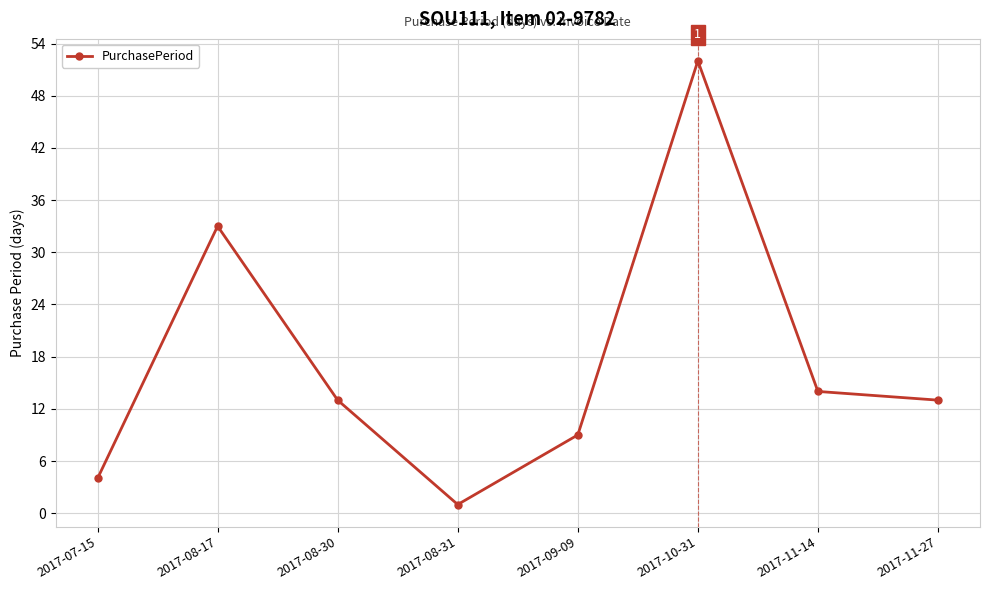

The value at 2017-10-31 is 52. True or false?

True